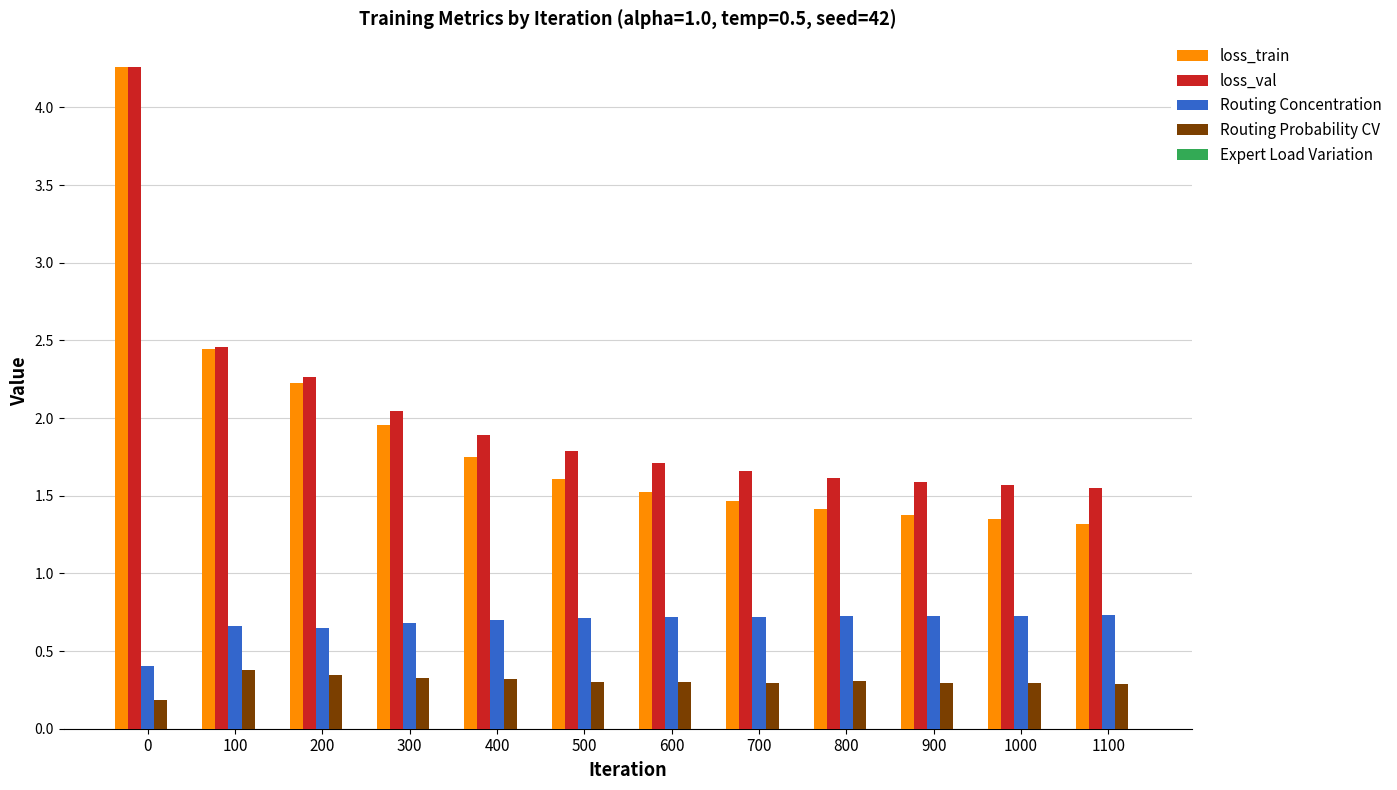

What is the spread (max minus min) of values at 400?

1.6